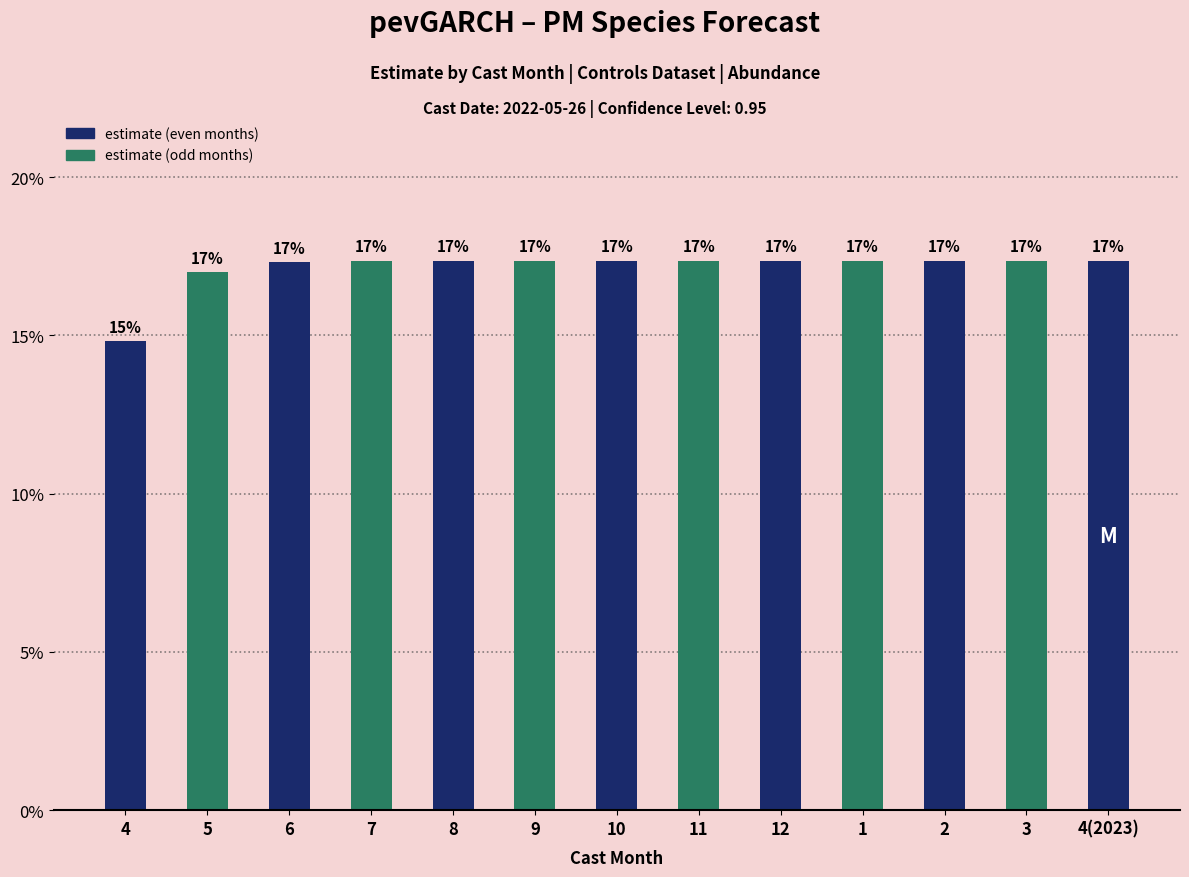

Does the chart contain any negative values?

No